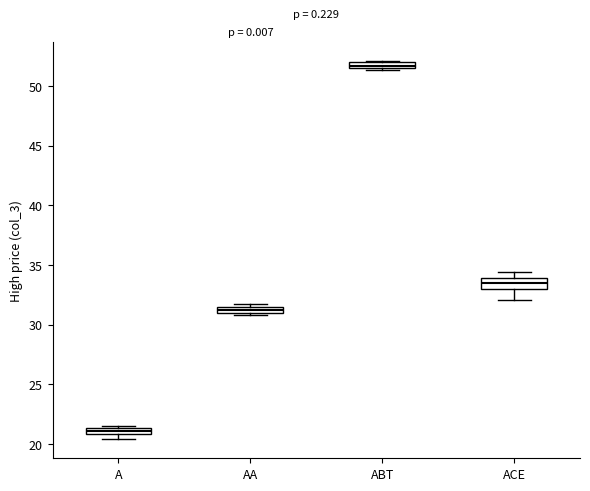

Where is the lower edge of the box for ABT on the y-axis? The values are not printed on the chart, so give them approximately, as read against the axis.

51.5